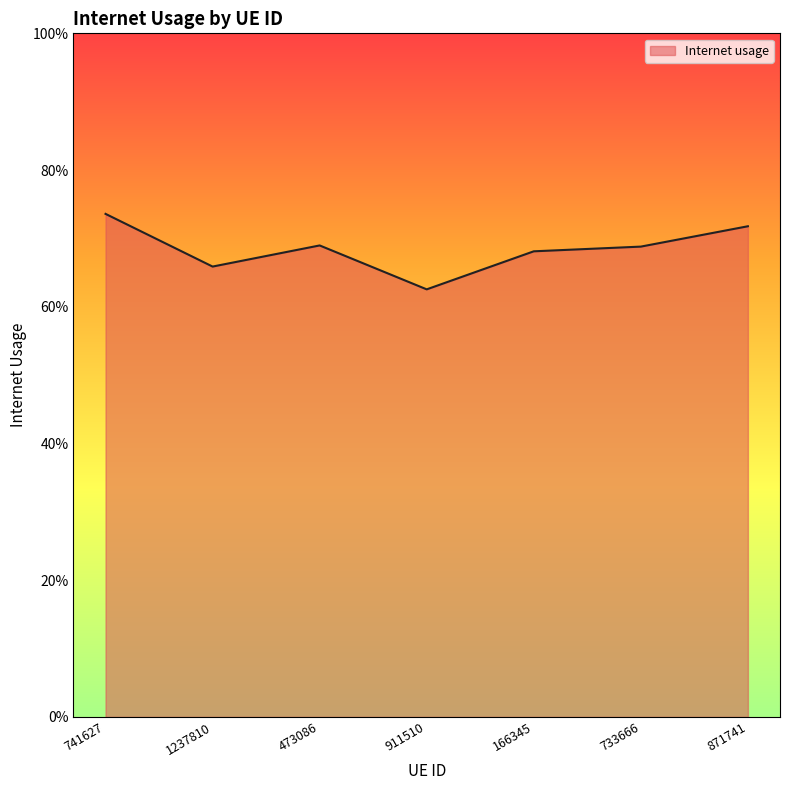

Reading left to right, list all the values displayed in this chart.

741627=0.7	1237810=0.7	473086=0.7	911510=0.6	166345=0.7	733666=0.7	871741=0.7